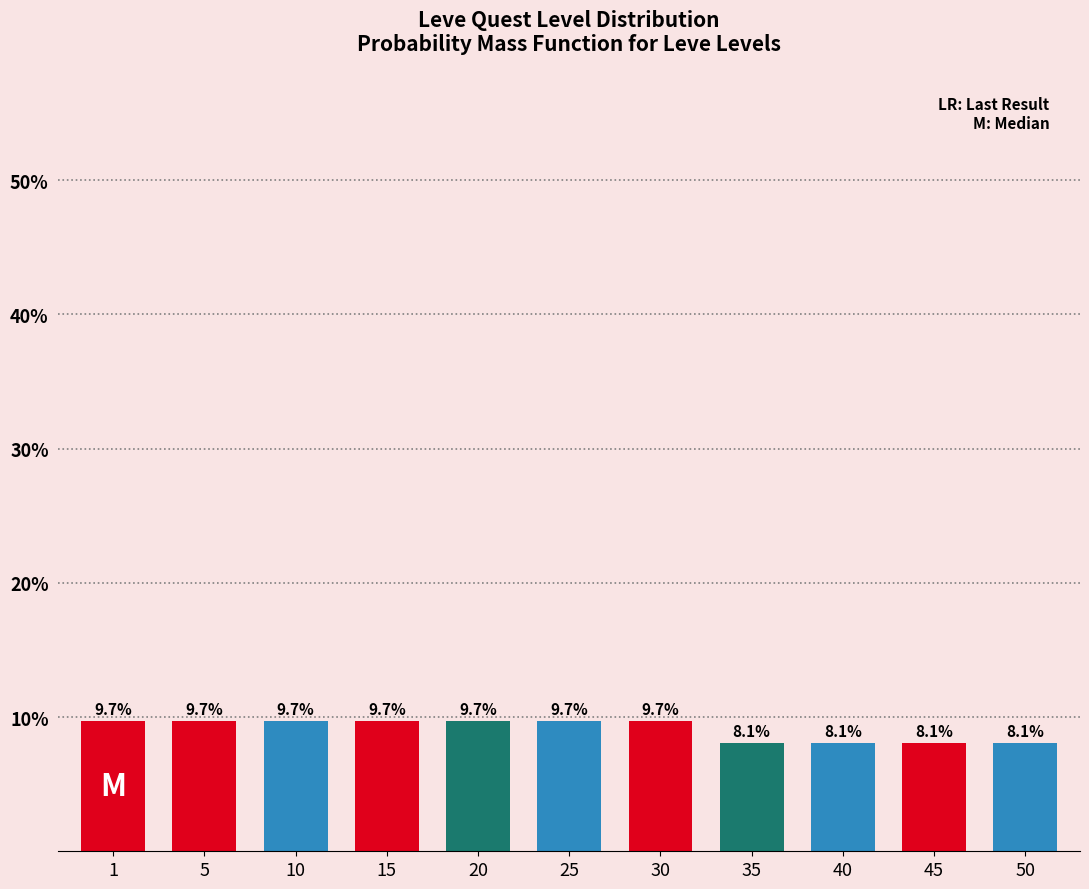

Reading left to right, extract all data points from this chart.

1=9.7	5=9.7	10=9.7	15=9.7	20=9.7	25=9.7	30=9.7	35=8.1	40=8.1	45=8.1	50=8.1